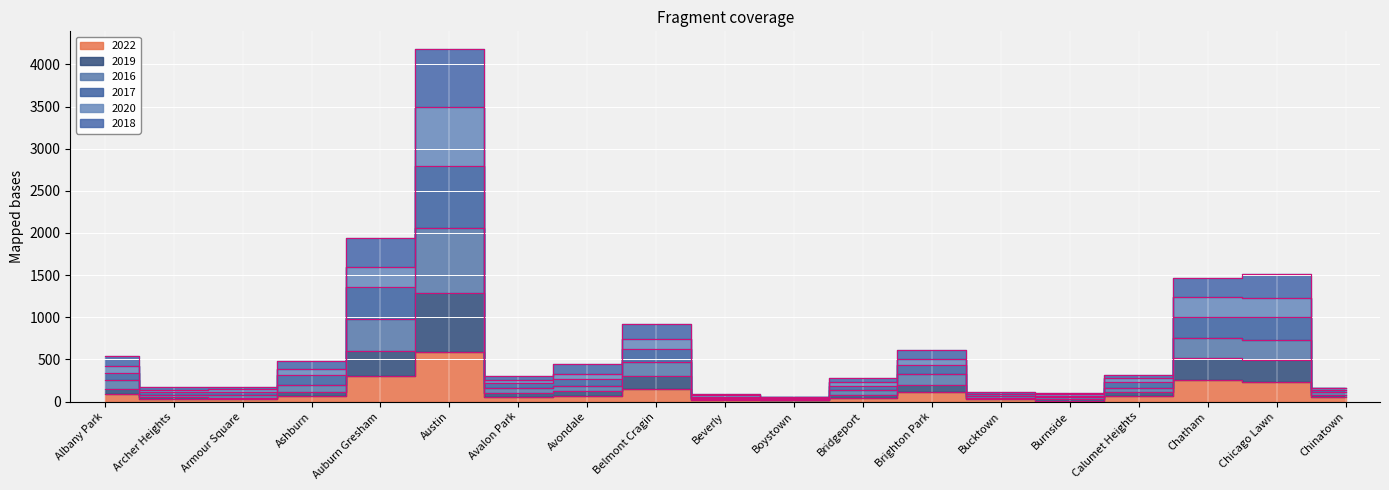

Is it true that 2017 equals 199 at Calumet Heights?

False